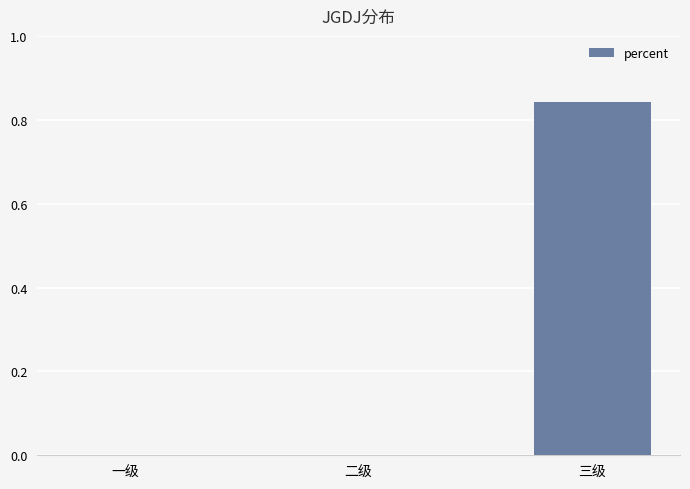

Which category has the highest value across all series?

三级